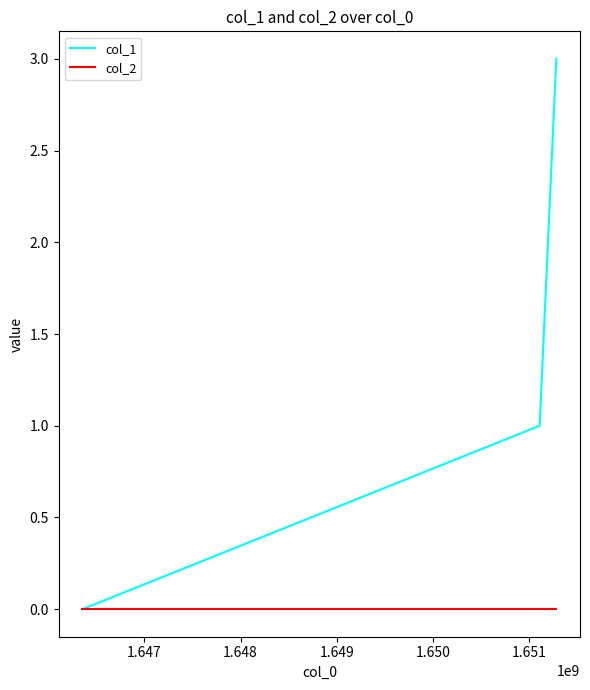

Which series has the largest total across all categories?

col_1